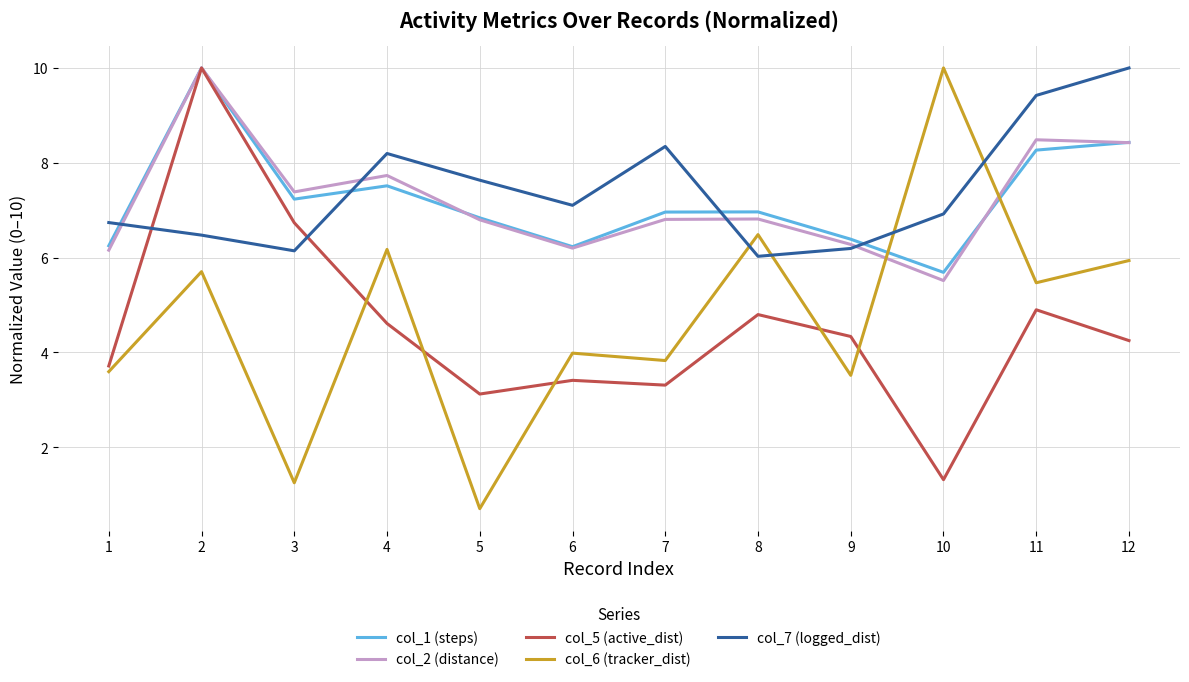

Is the value of col_2 (distance) at 2 greater than the value of col_7 (logged_dist) at 9?

Yes